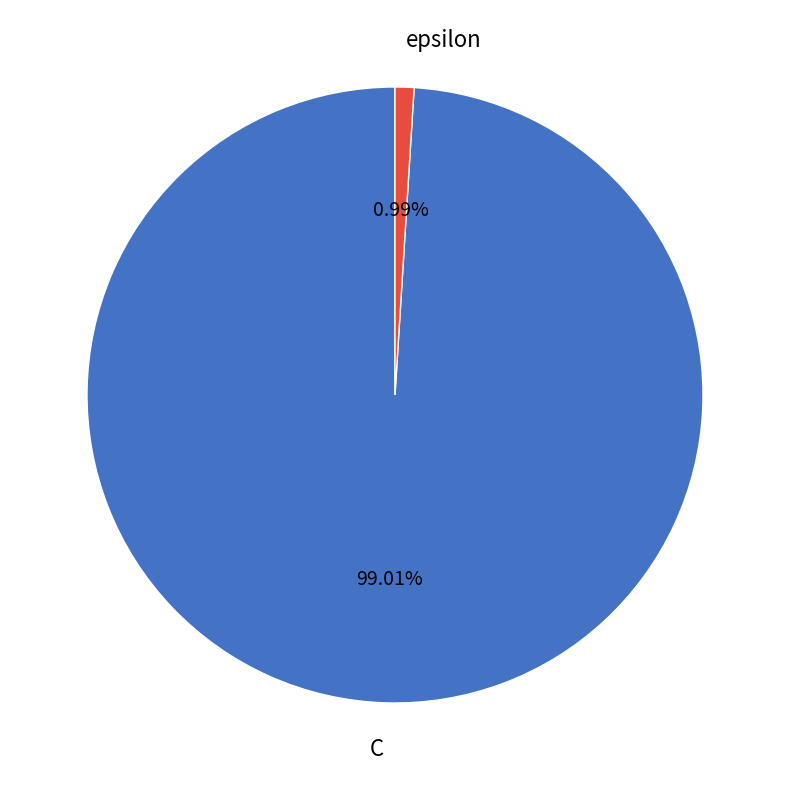

To the nearest percent, what portion does epsilon represent?

1%